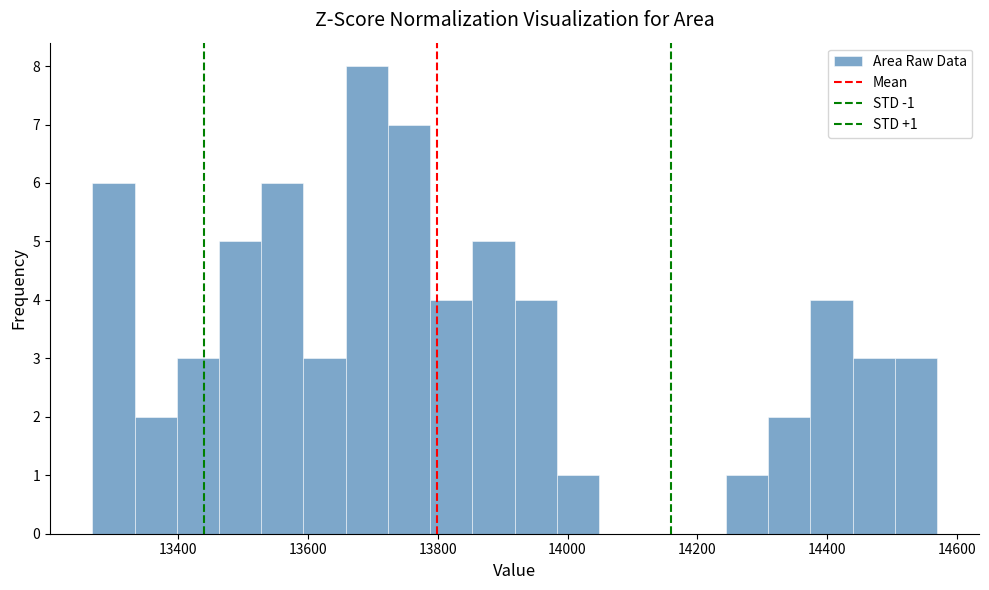

Read against the x-axis, roughly where is the centre of the tallest bar?

13700